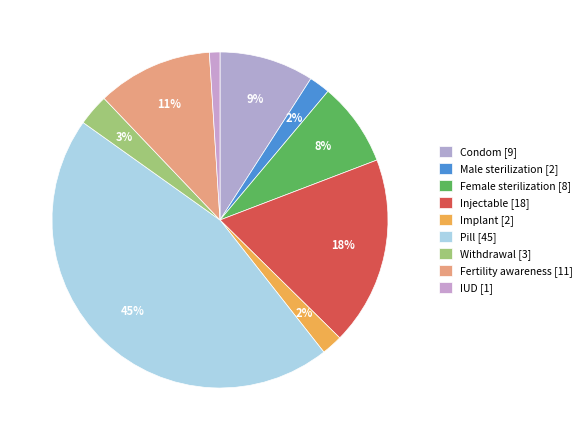

How many segments does this pie chart have?

9